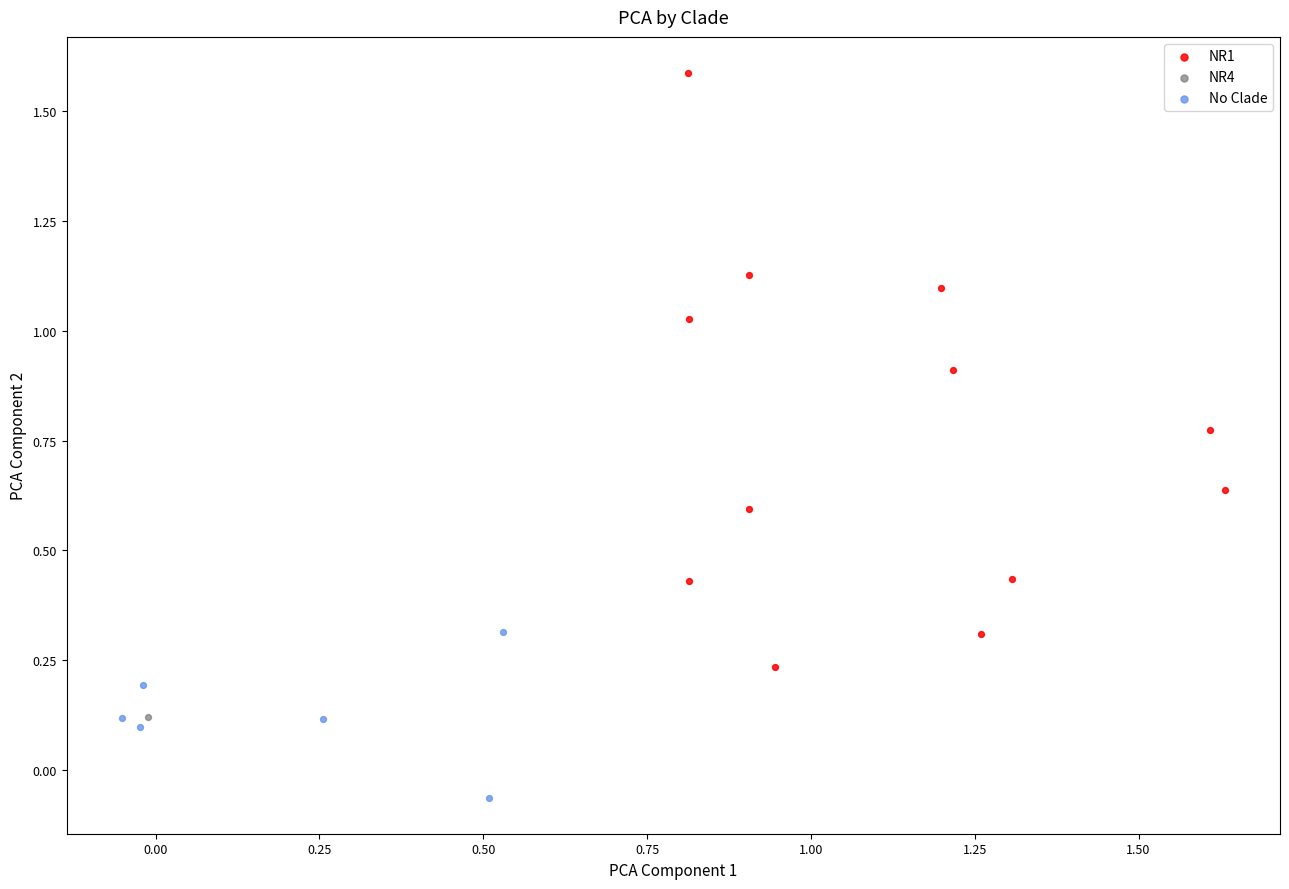

What are all the series names shown in the legend?

NR1, NR4, No Clade